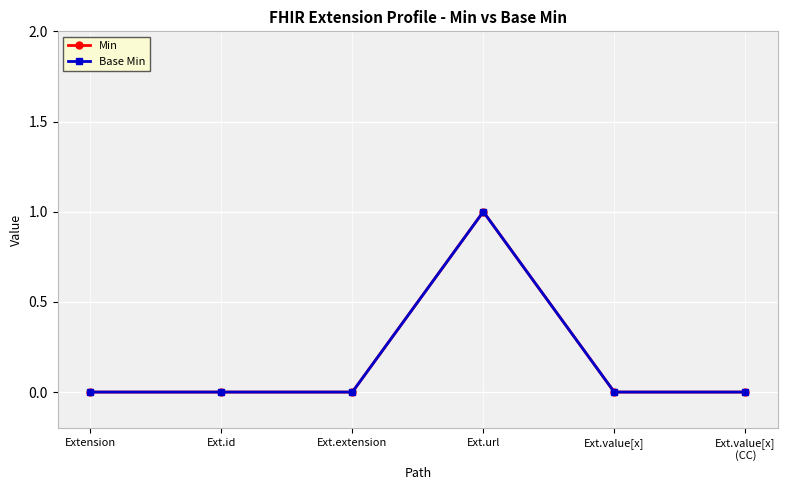

Is it true that Min equals 1 at Ext.url?

True